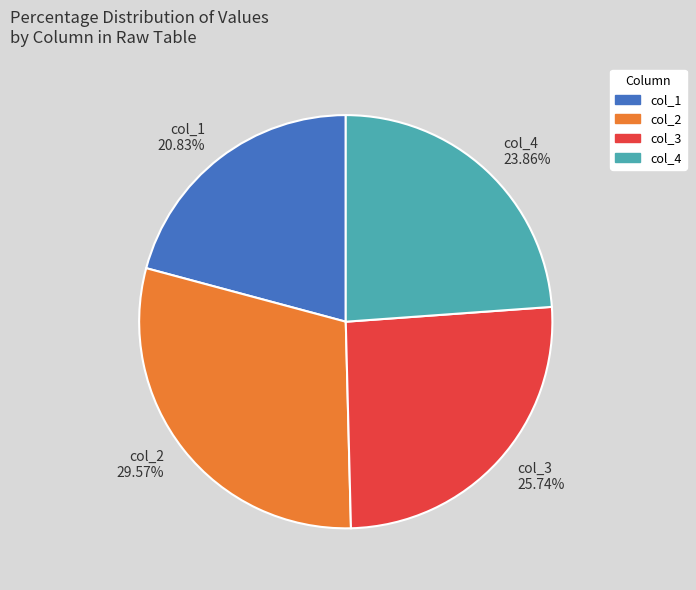

To the nearest percent, what is the average slice percentage?

25%